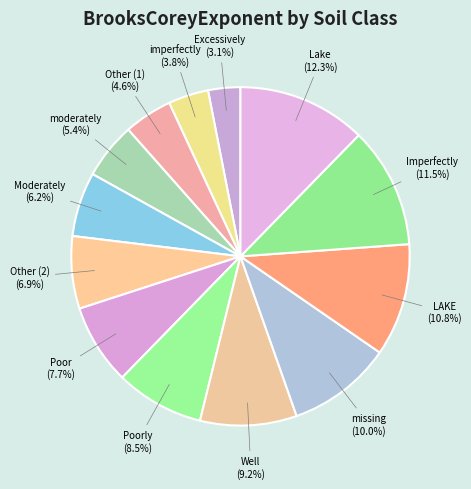

Combined, what portion of the pie is missing and LAKE?

20.8%